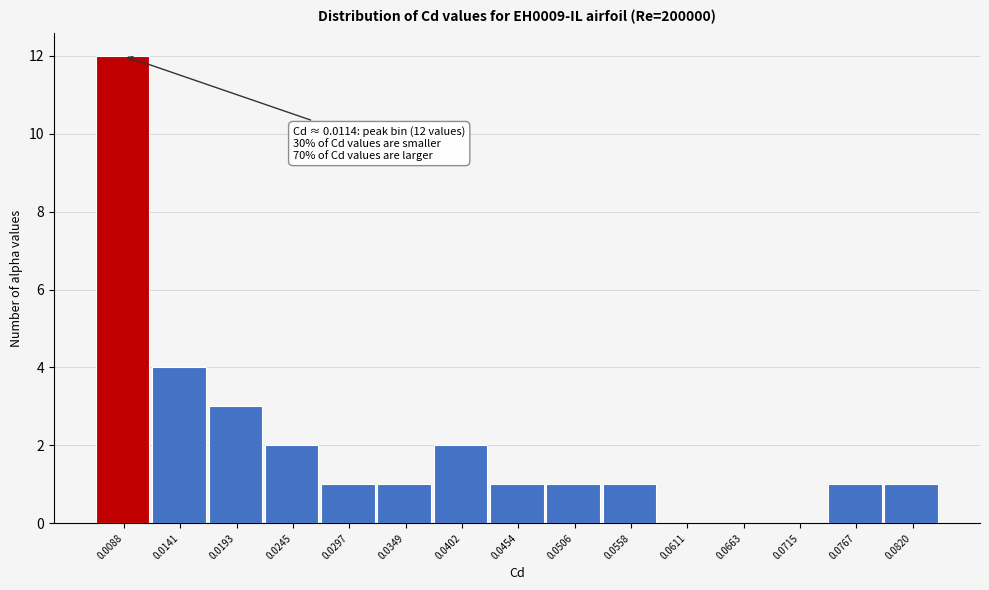

Reading left to right, transcribe all the data shown in this chart.

0.0088=12	0.0141=4	0.0193=3	0.0245=2	0.0297=1	0.0349=1	0.0402=2	0.0454=1	0.0506=1	0.0558=1	0.0611=0	0.0663=0	0.0715=0	0.0767=1	0.0820=1